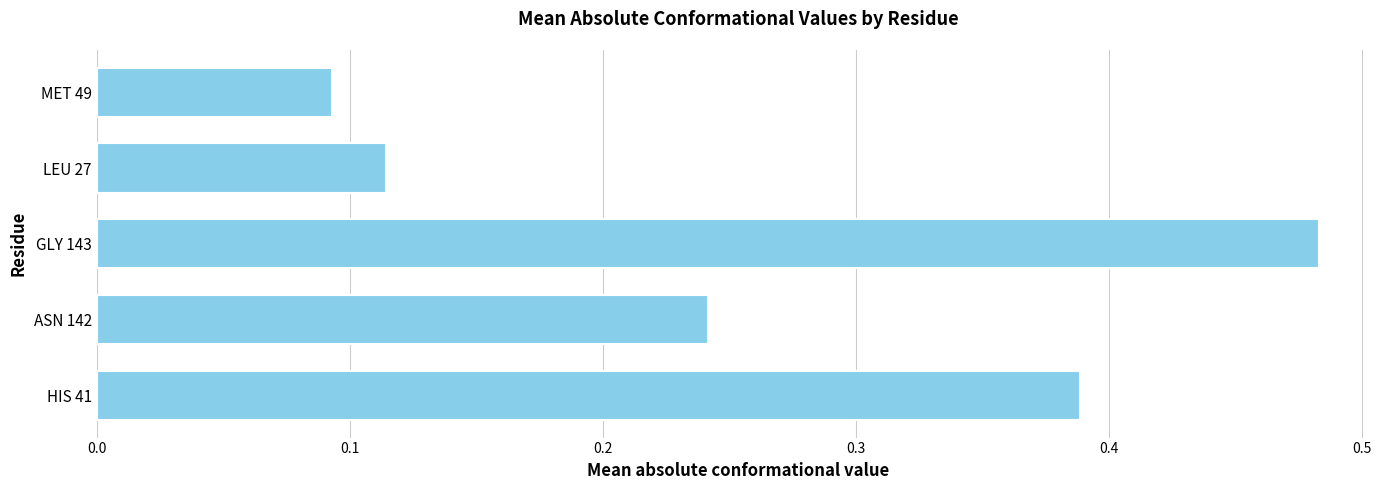

List the labels in order of value, smallest first.

MET 49, LEU 27, ASN 142, HIS 41, GLY 143